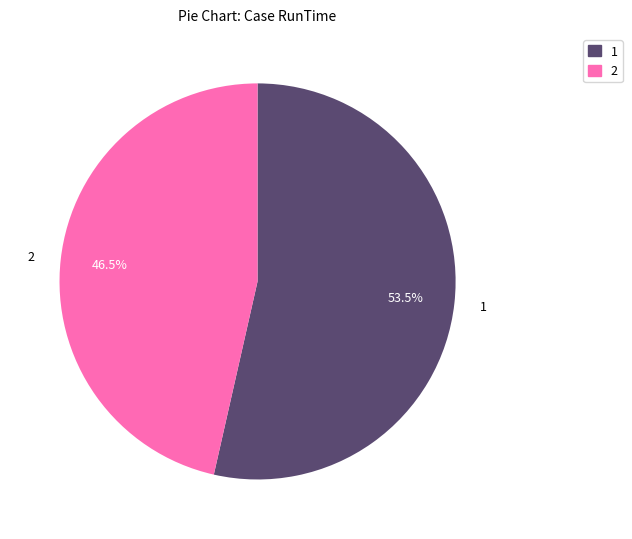

Which category has the biggest portion of the pie?

1